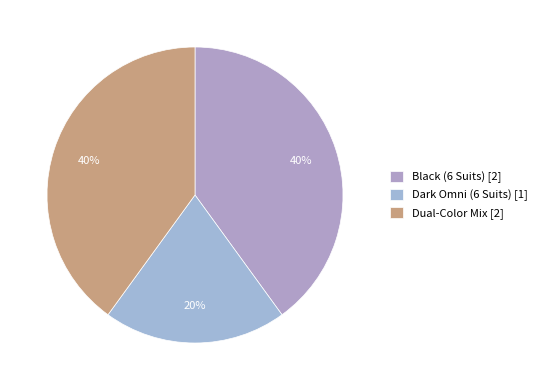

Is it true that Dark Omni (6 Suits) is 20% of the pie?

True